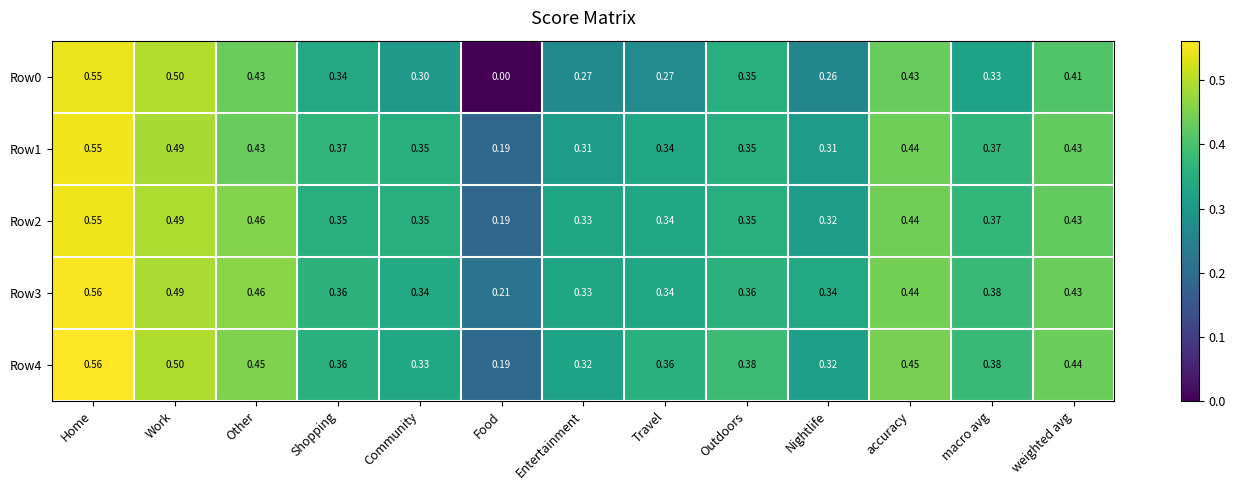

Count the number of categories in the chart.

13